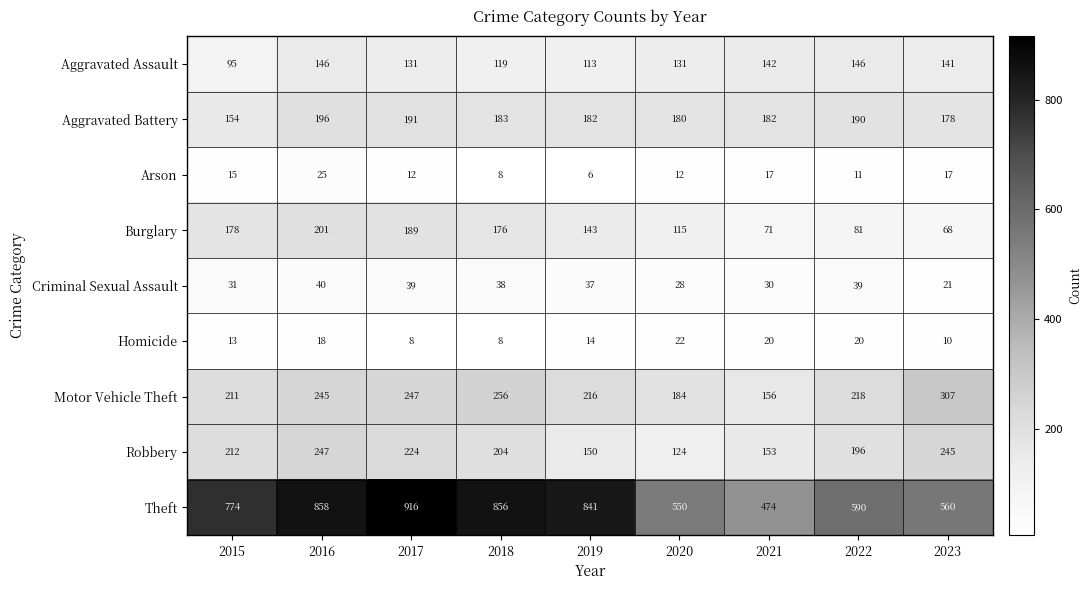

The Aggravated Assault series shows 76 at 2023. True or false?

False